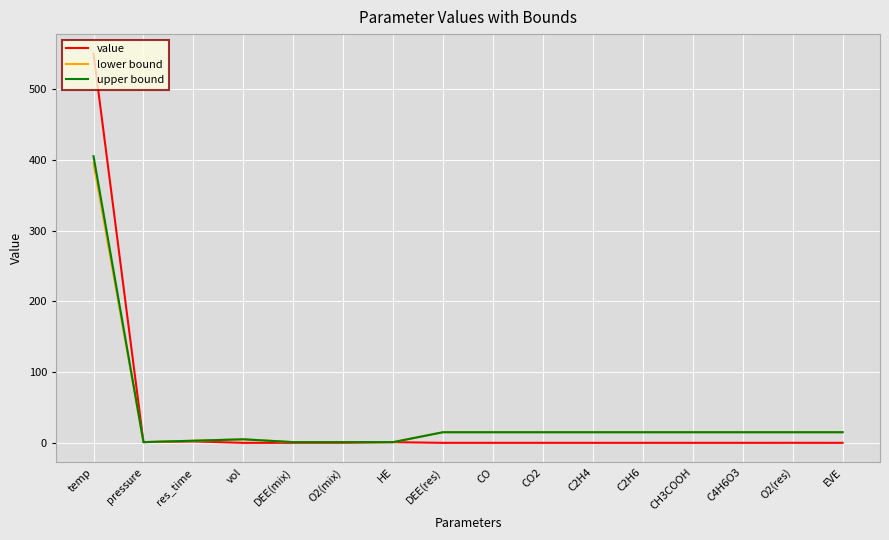

What position from the right is C2H6?

5